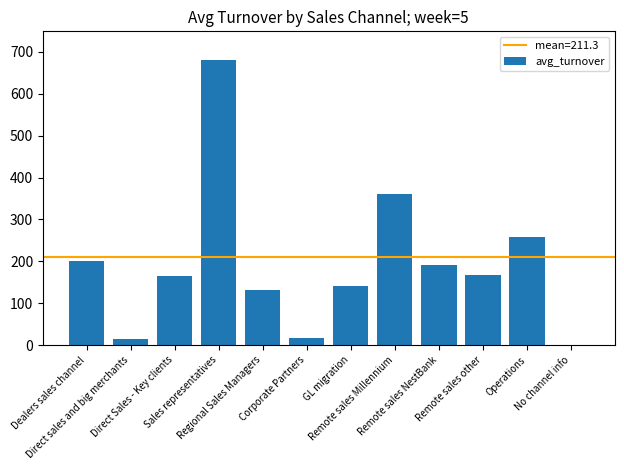

What is the sum of all values?

2324.5